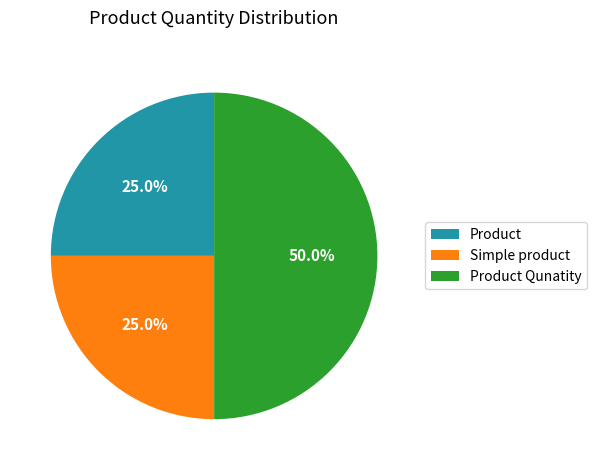

Which category has the biggest portion of the pie?

Product Qunatity